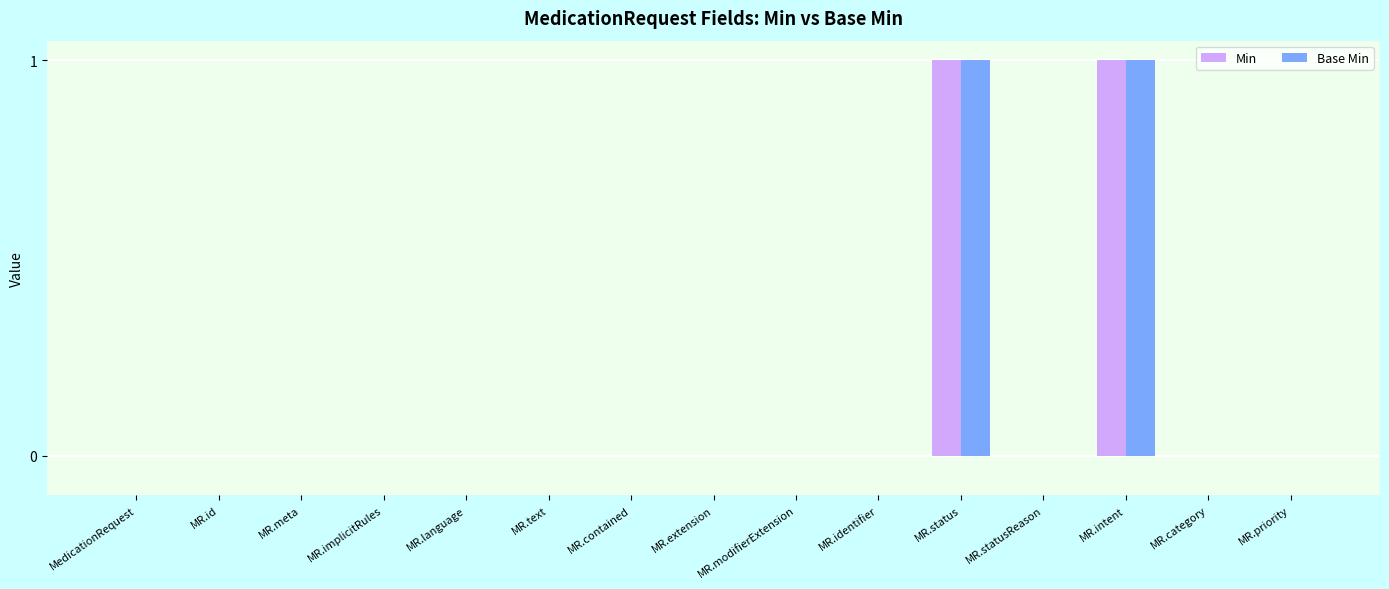

The Min series shows 1 at MR.intent. True or false?

True